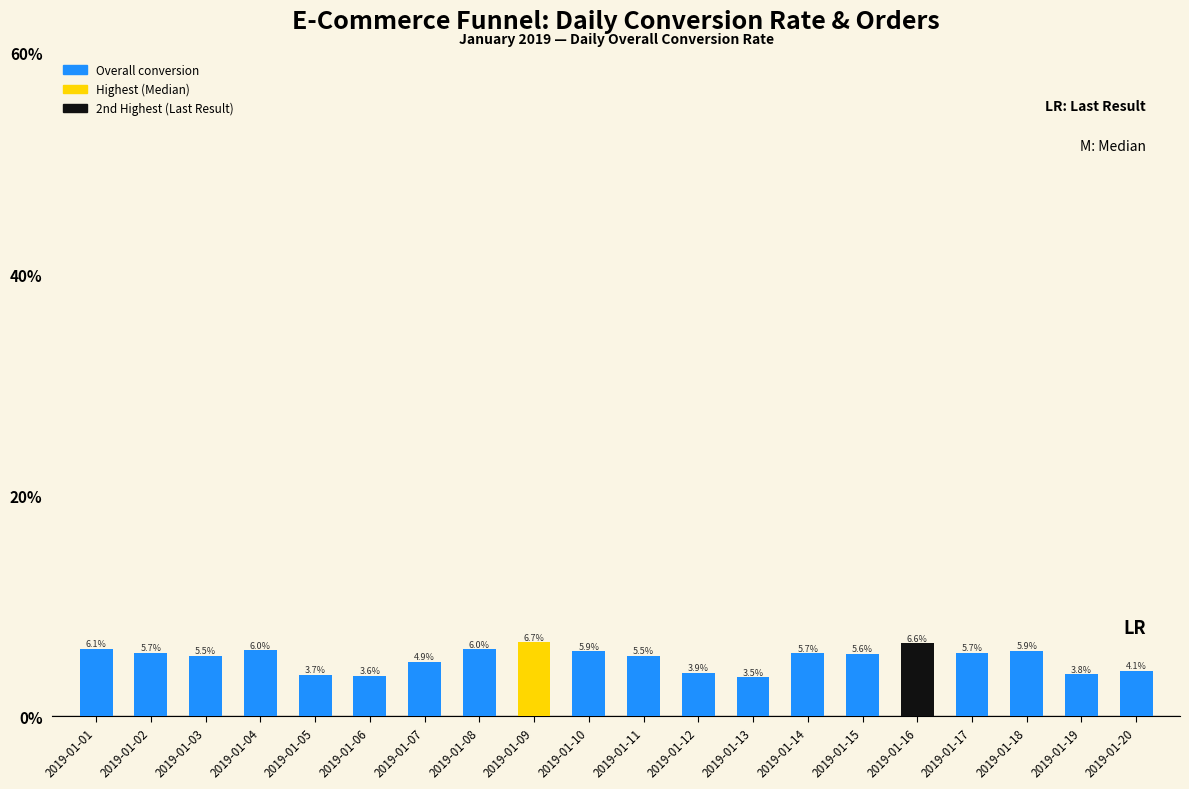

How many values are between 0 and 1?

20